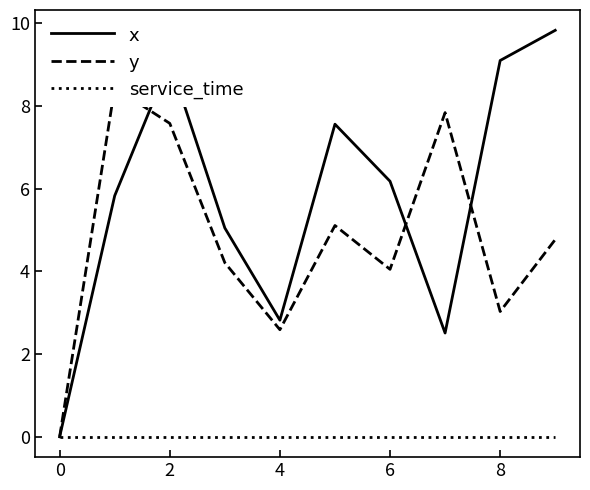

How many times do y and x cross each other?

3